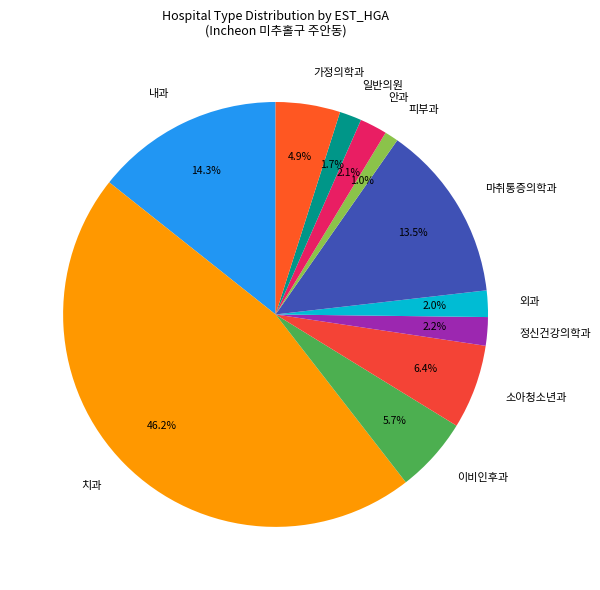

How many segments does this pie chart have?

11